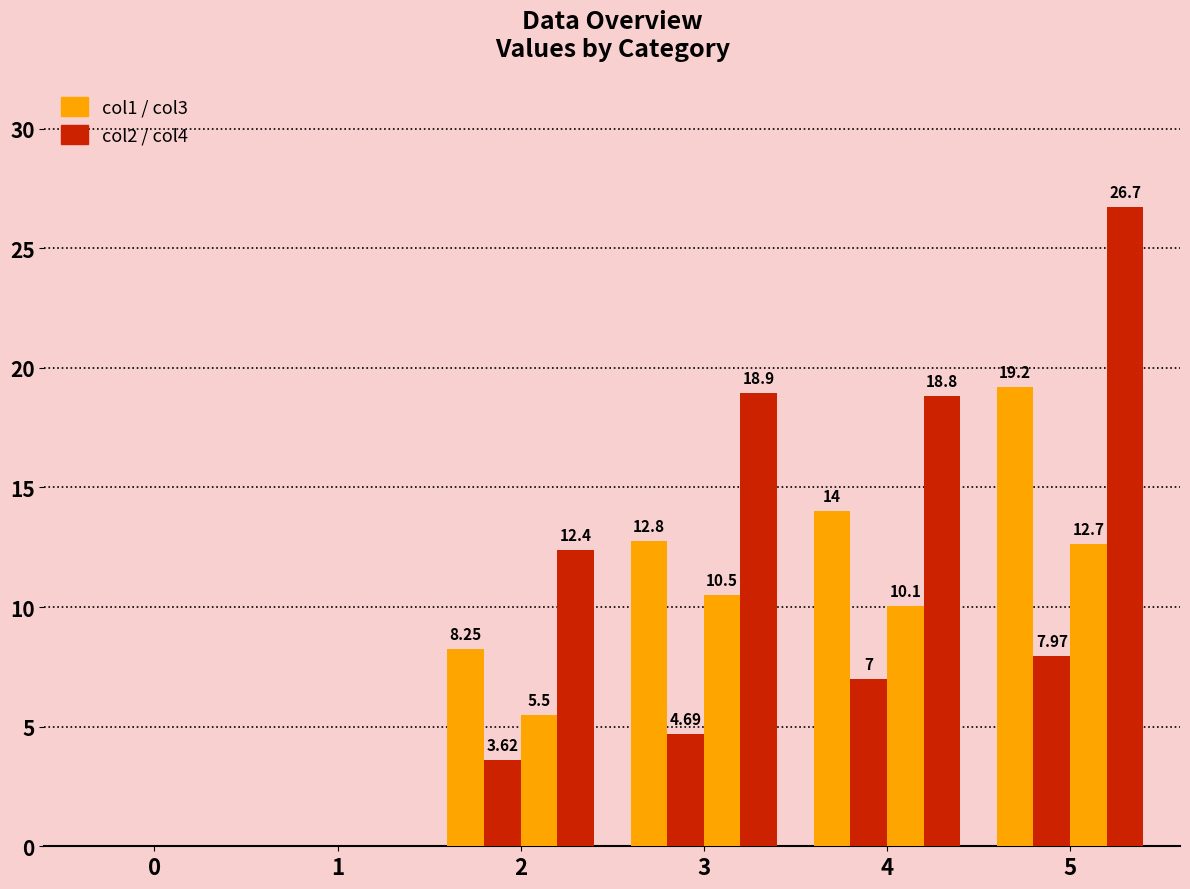

At which category is the sum across all series the highest?

5